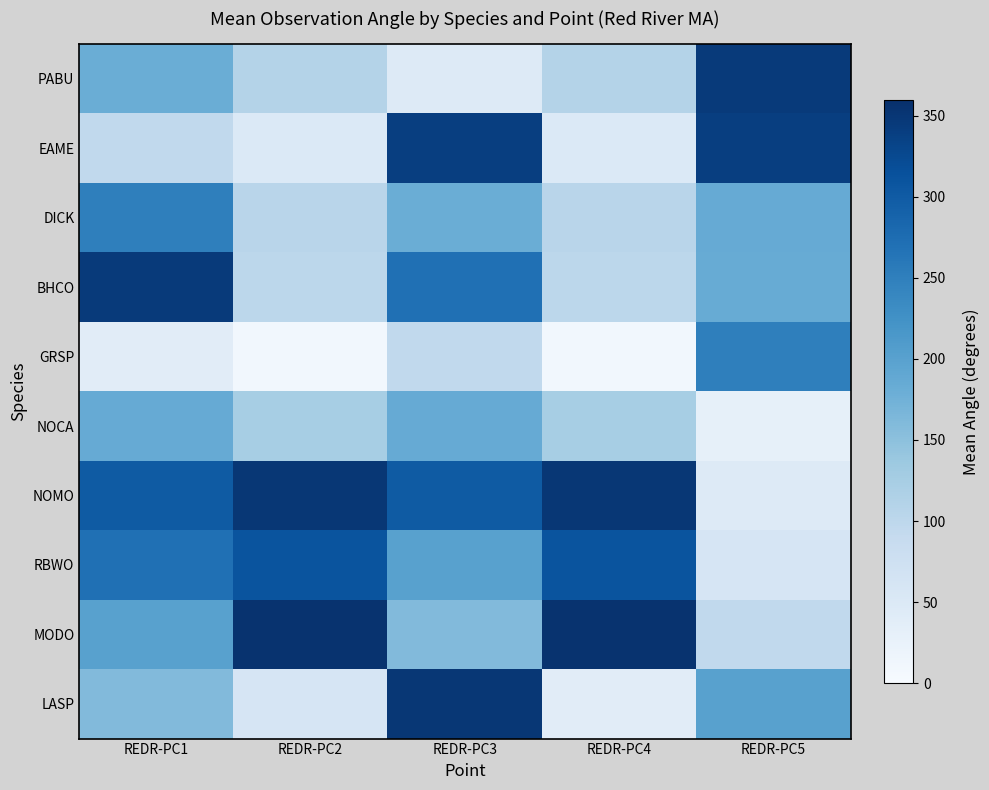

Which category has the lowest value across all series?

REDR-PC2